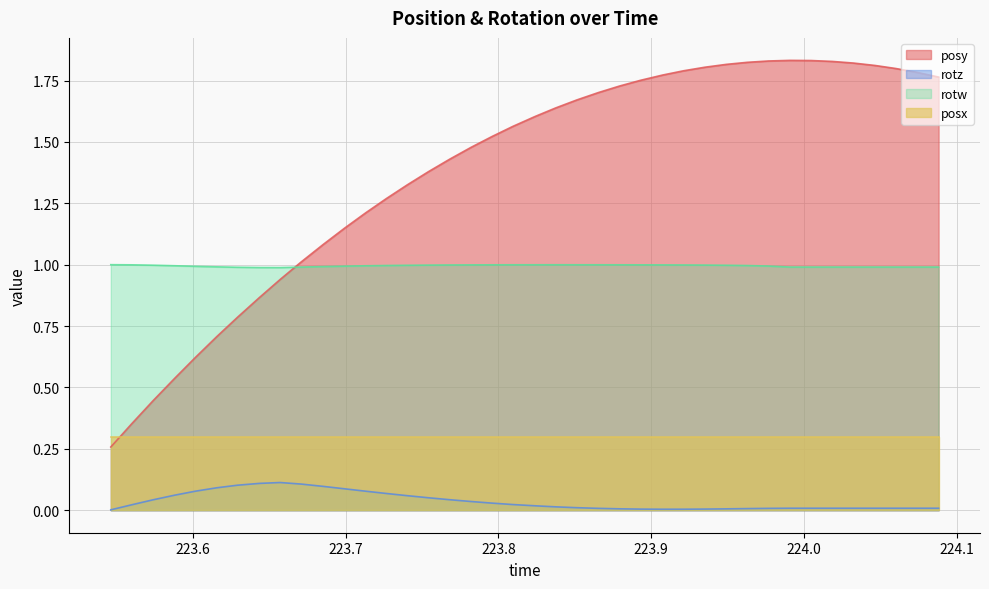

True or false: posy and rotz intersect in this chart.

False